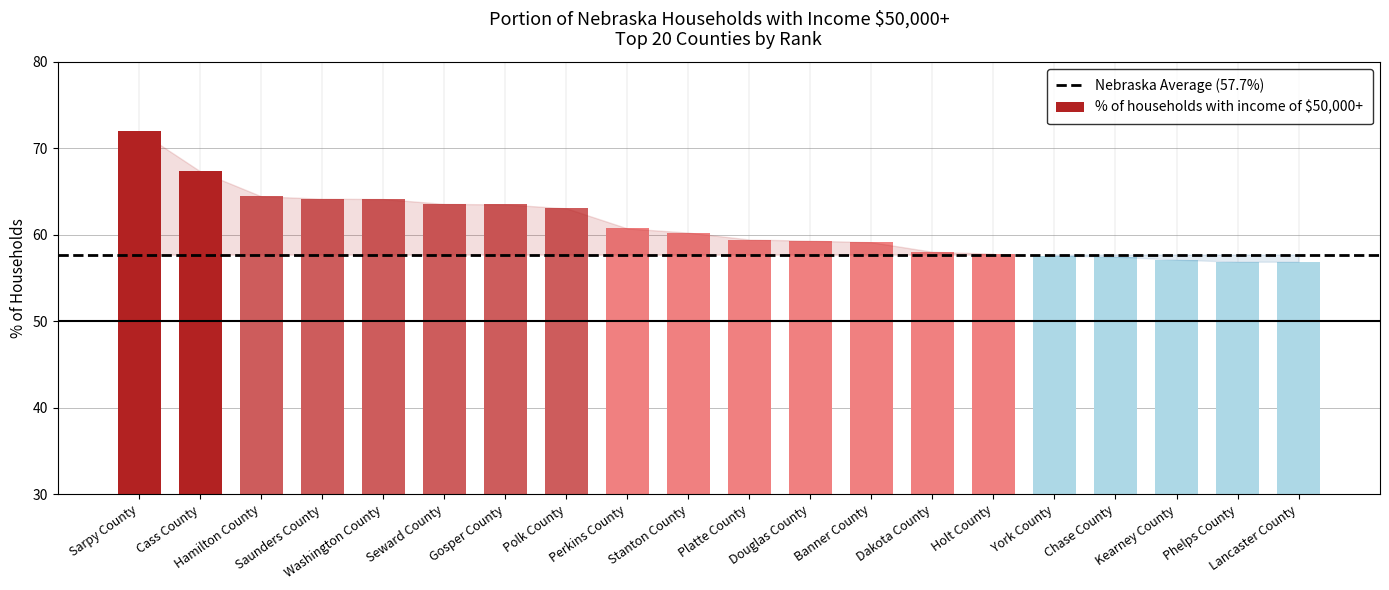

List the labels in order of value, smallest first.

Lancaster County, Phelps County, Kearney County, Chase County, York County, Holt County, Dakota County, Banner County, Douglas County, Platte County, Stanton County, Perkins County, Polk County, Gosper County, Seward County, Washington County, Saunders County, Hamilton County, Cass County, Sarpy County